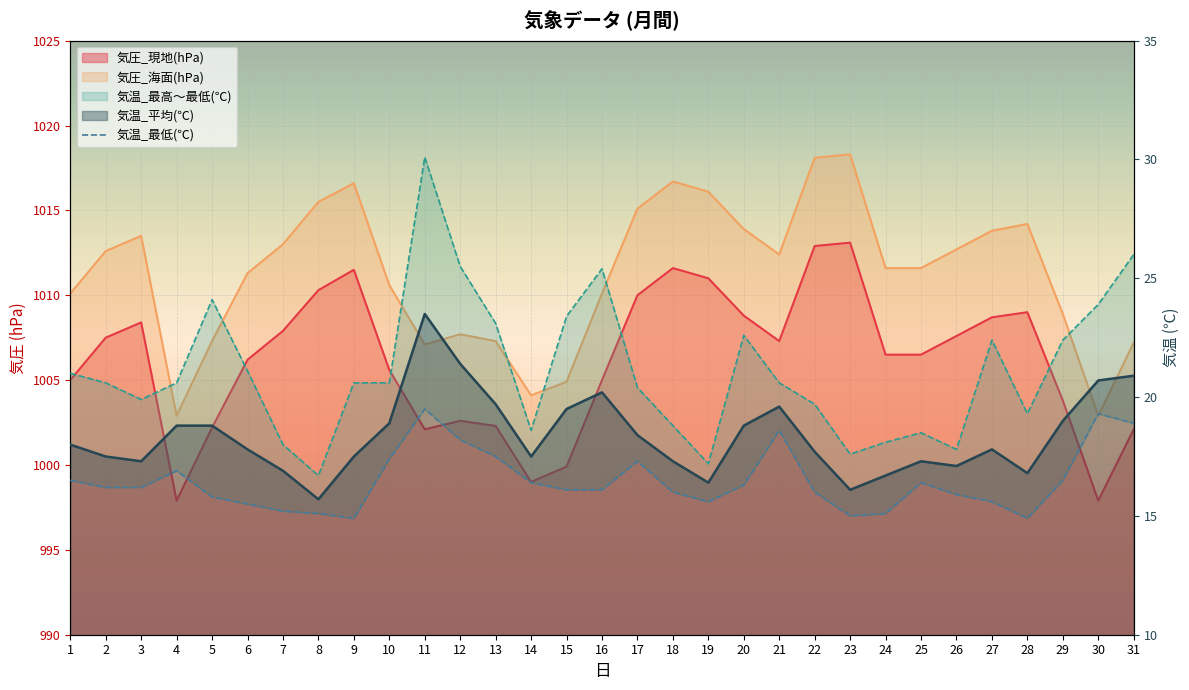

At which category is the sum across all series the highest?

22